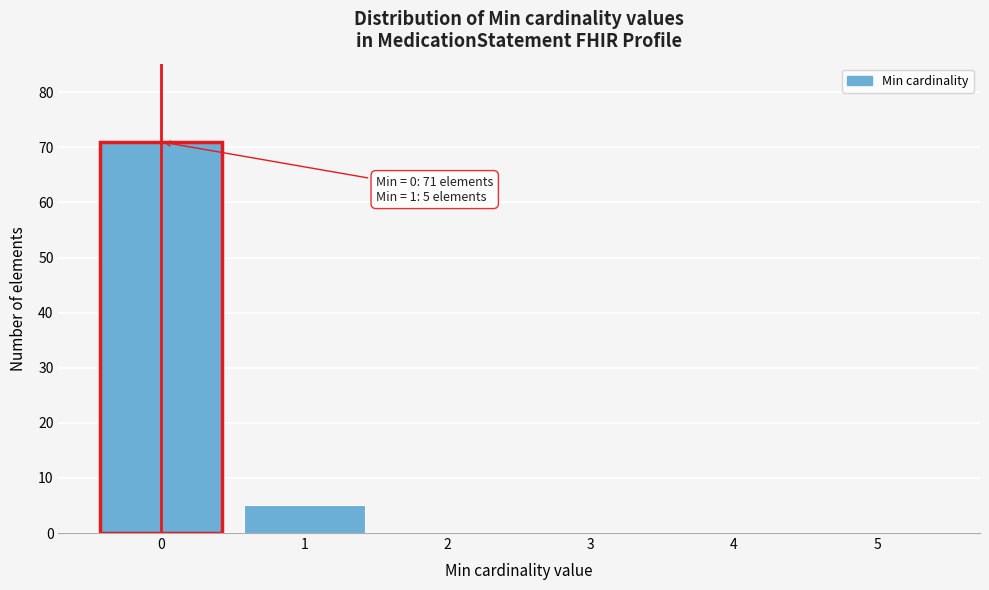

Reading left to right, transcribe all the data shown in this chart.

0=71	1=5	2=0	3=0	4=0	5=0